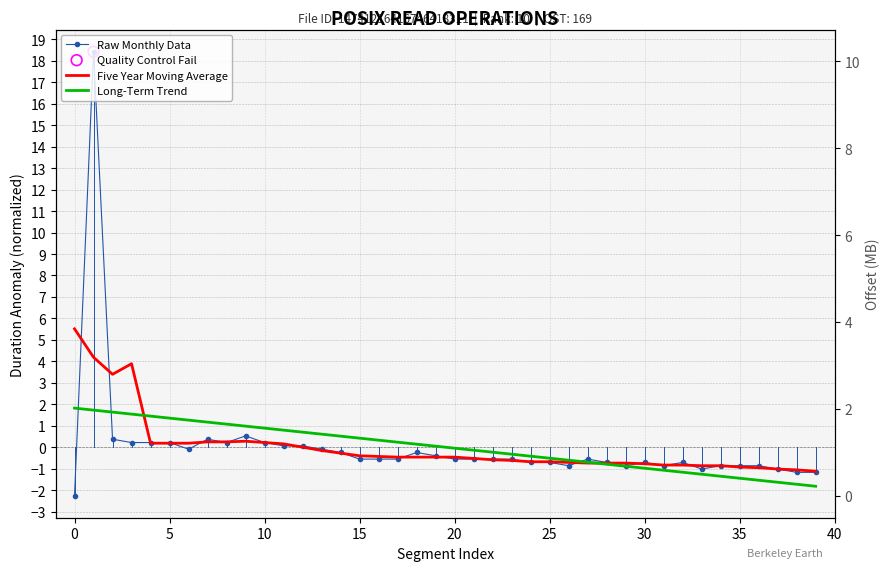

Which series reaches the maximum Y coordinate?

Raw Monthly Data